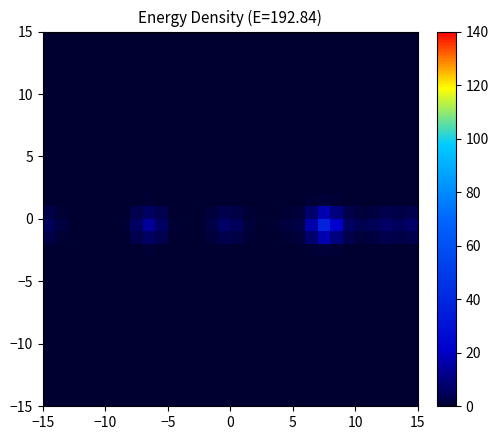

Count the number of categories in the chart.

30